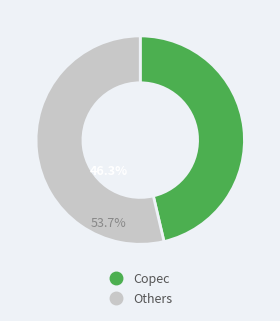

Does any single category account for the majority?

Yes